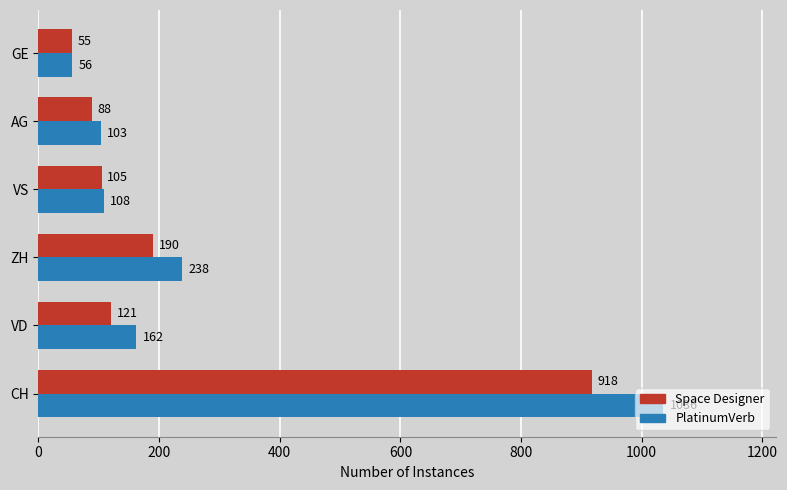

What is the difference between the second highest and minimum values in the Space Designer series?

135